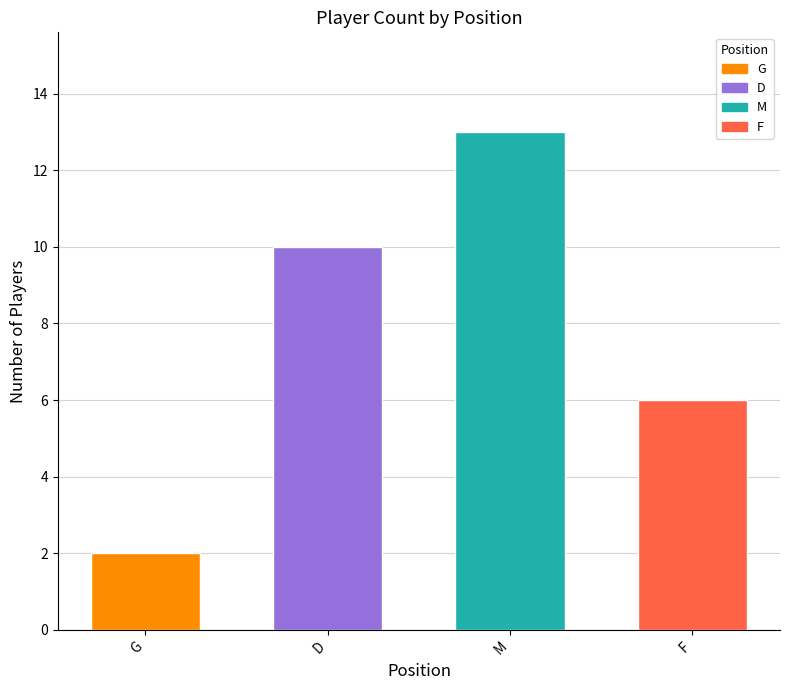

Which label corresponds to the smallest value in the chart?

G